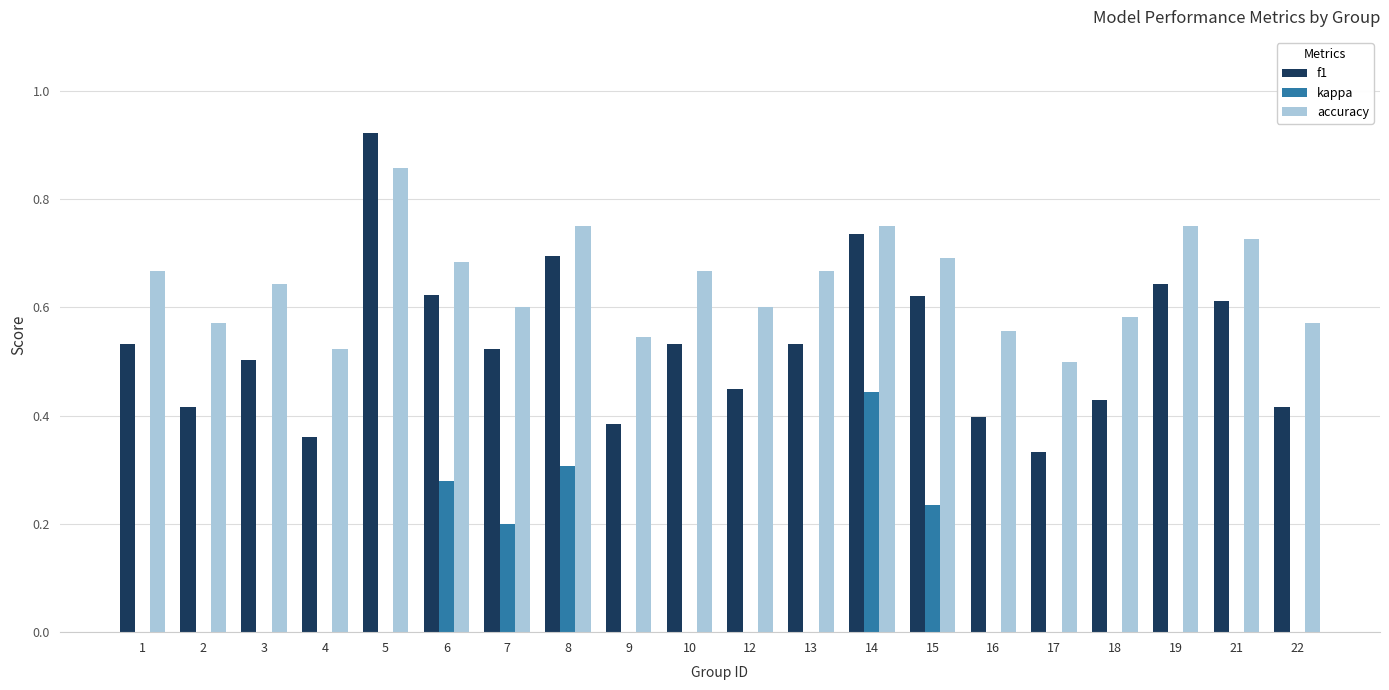

Which category has the highest value in the f1 series?

5